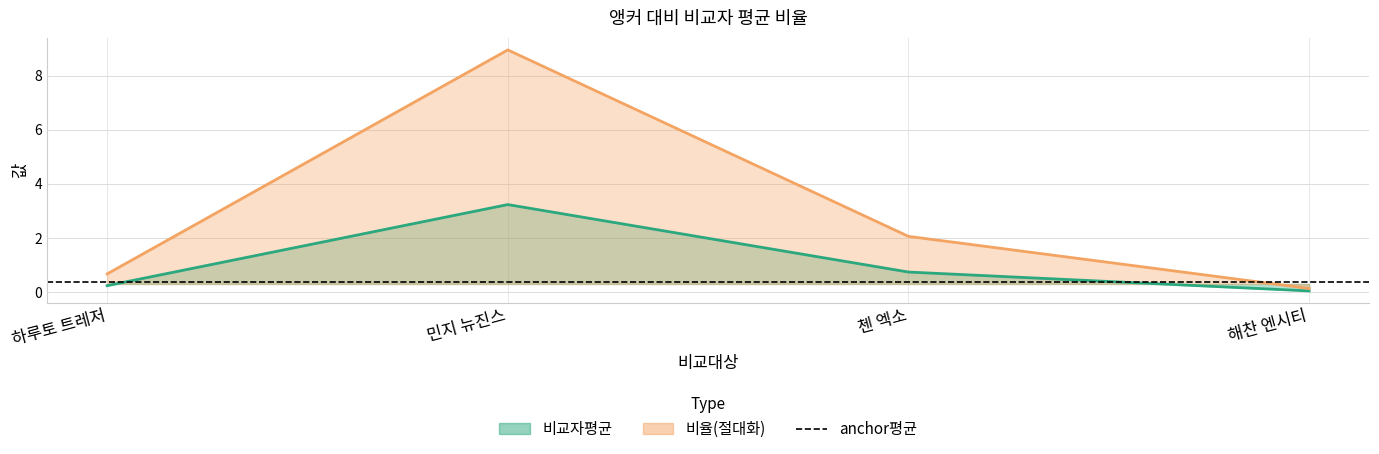

At which label does 비율(절대화) reach its minimum?

해찬 엔시티